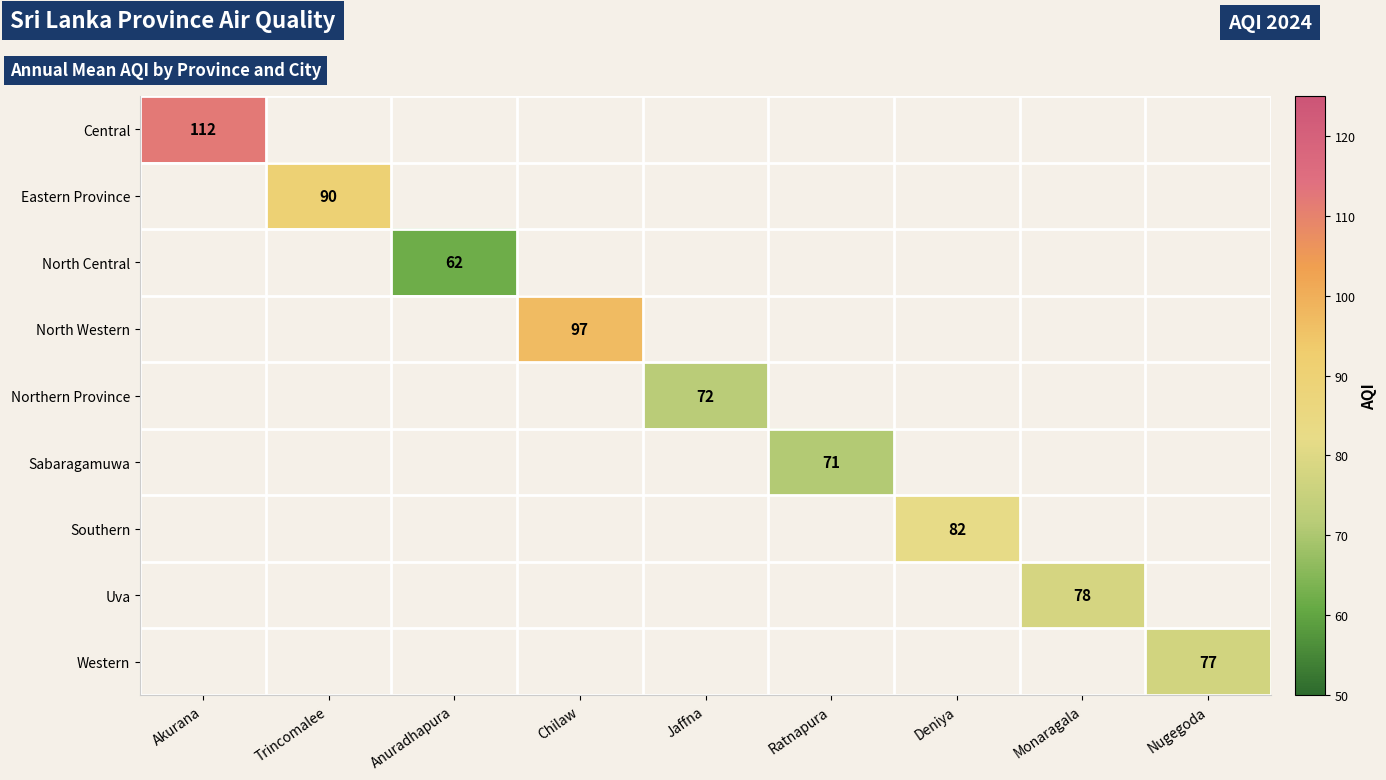

At which category does the chart reach its peak across all series?

Akurana